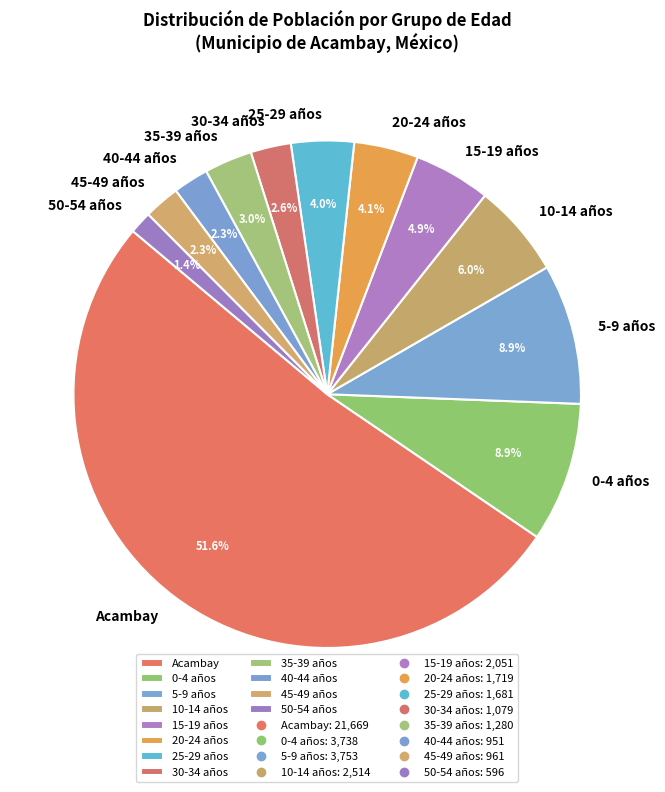

Which slice is the largest?

Acambay